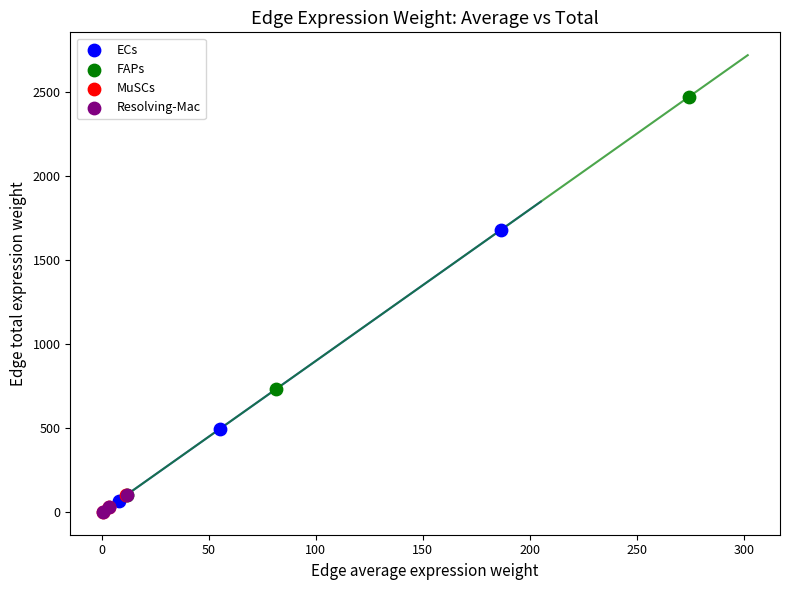

Which series has the widest spread of Y values?

FAPs